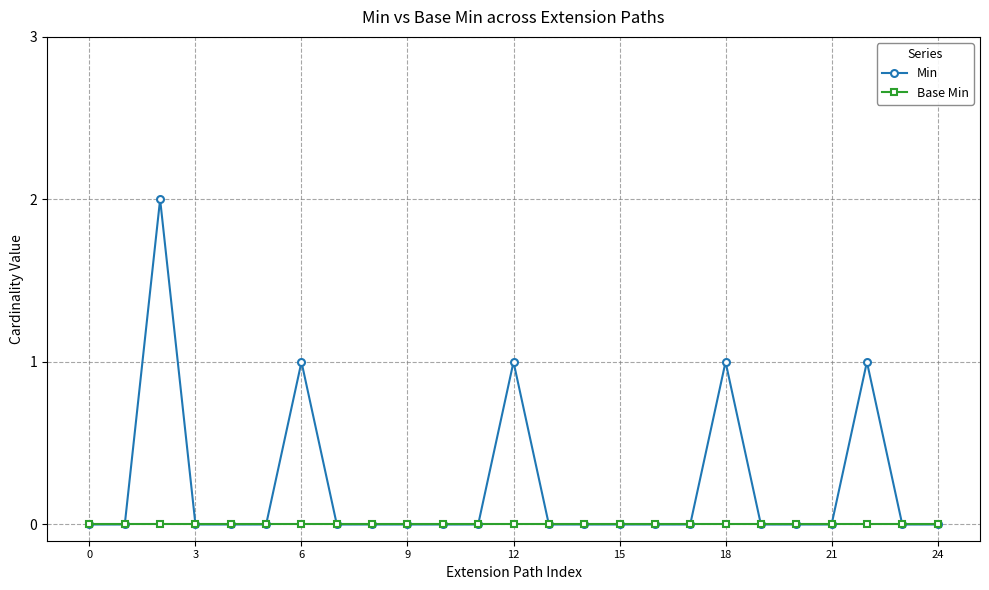

What is the difference between the maximum and minimum values in the Min series?

2